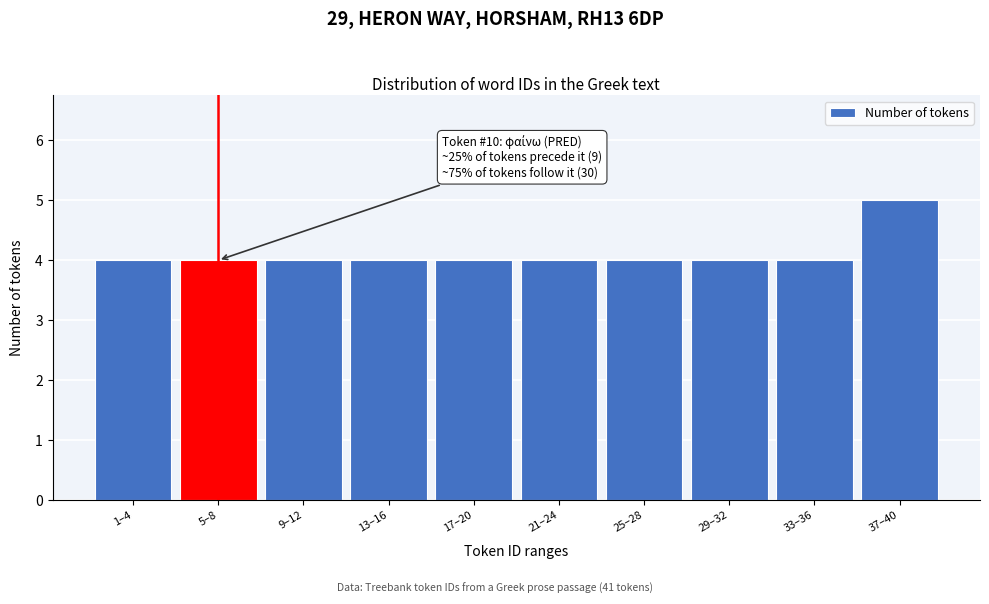

Reading left to right, what are all the values shown in this chart?

4	4	4	4	4	4	4	4	4	5